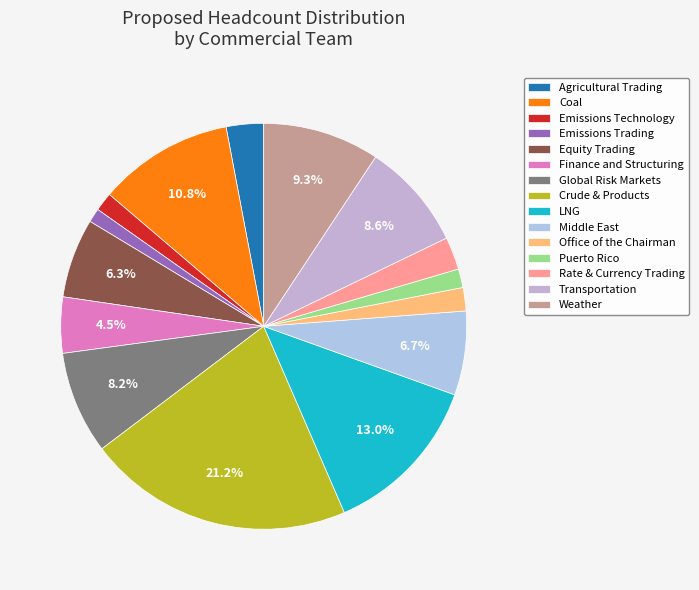

How many slices are in this pie chart?

15